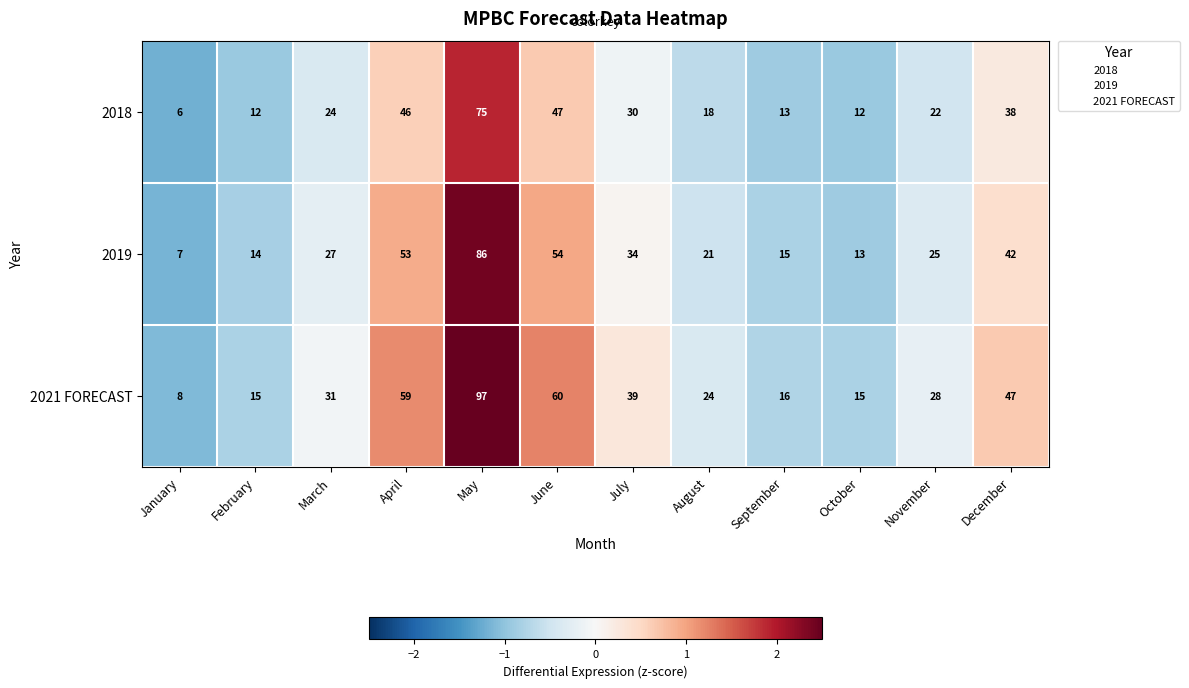

List the series in order of their peak value, highest first.

2021 FORECAST, 2019, 2018